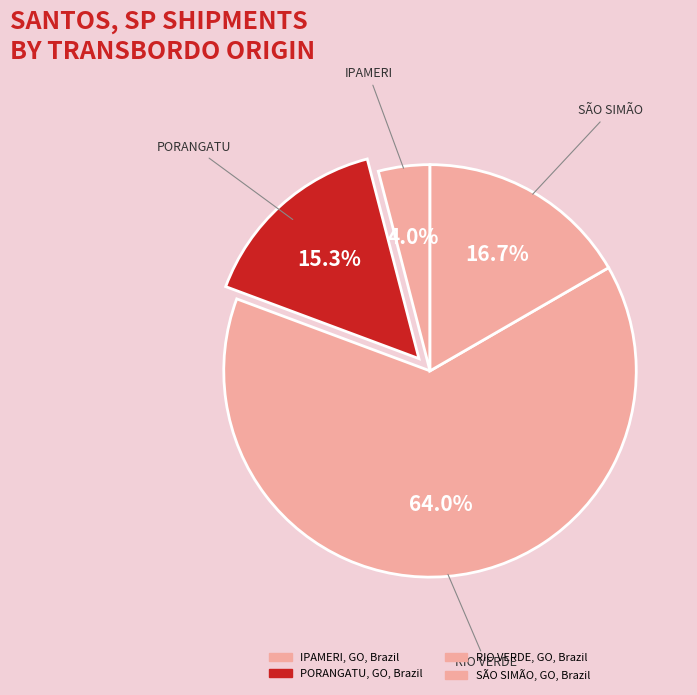

How many slices are in this pie chart?

4